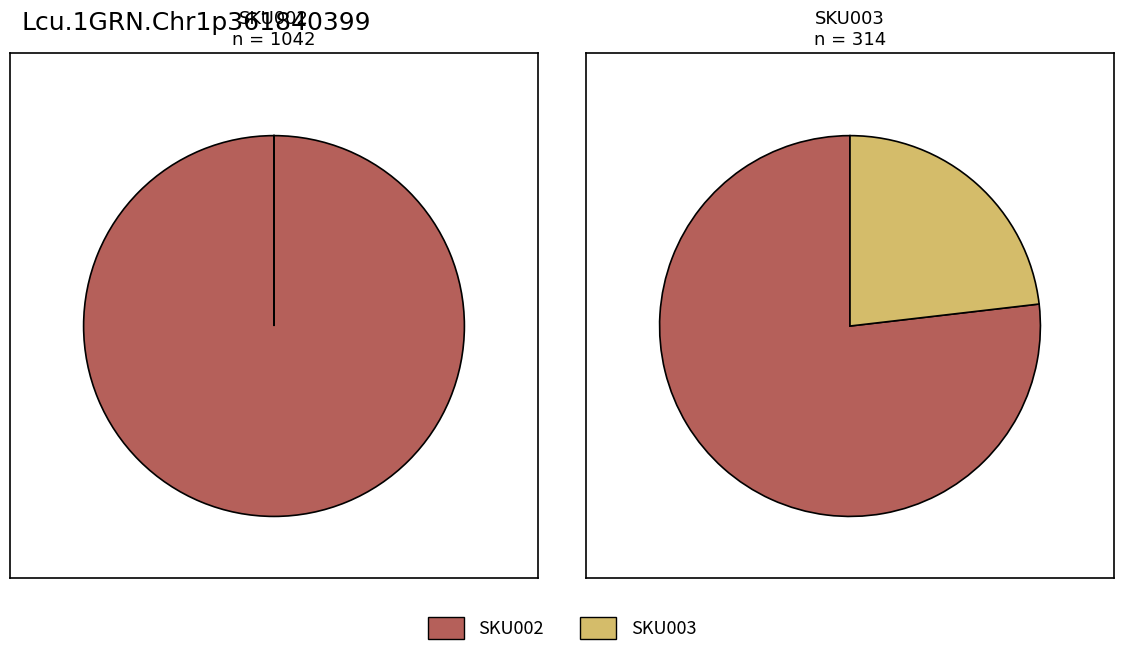

Is there a majority slice in this chart?

Yes